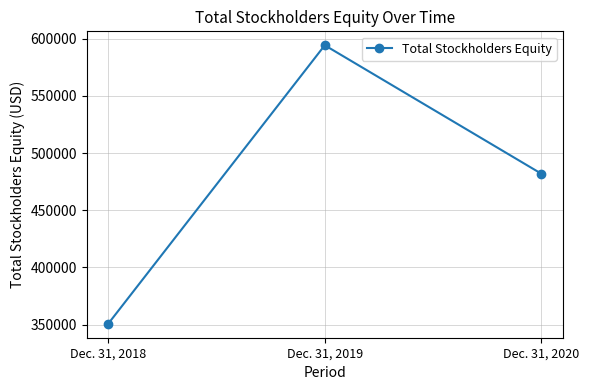

List the labels in order of value, largest first.

Dec. 31, 2019, Dec. 31, 2020, Dec. 31, 2018